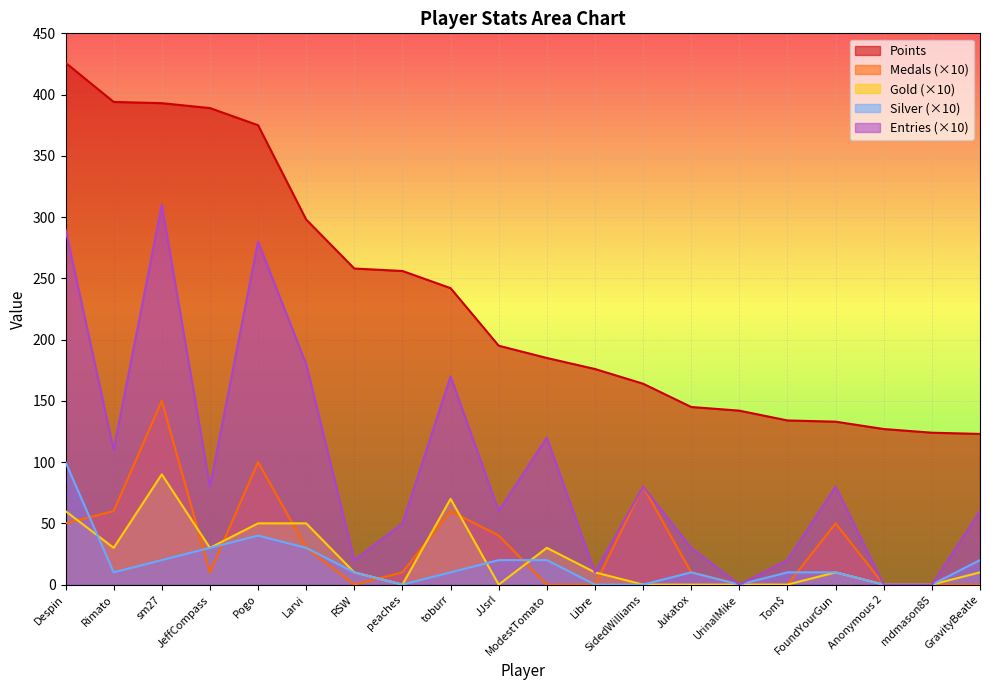

Where is the first local maximum for Medals?

sm27